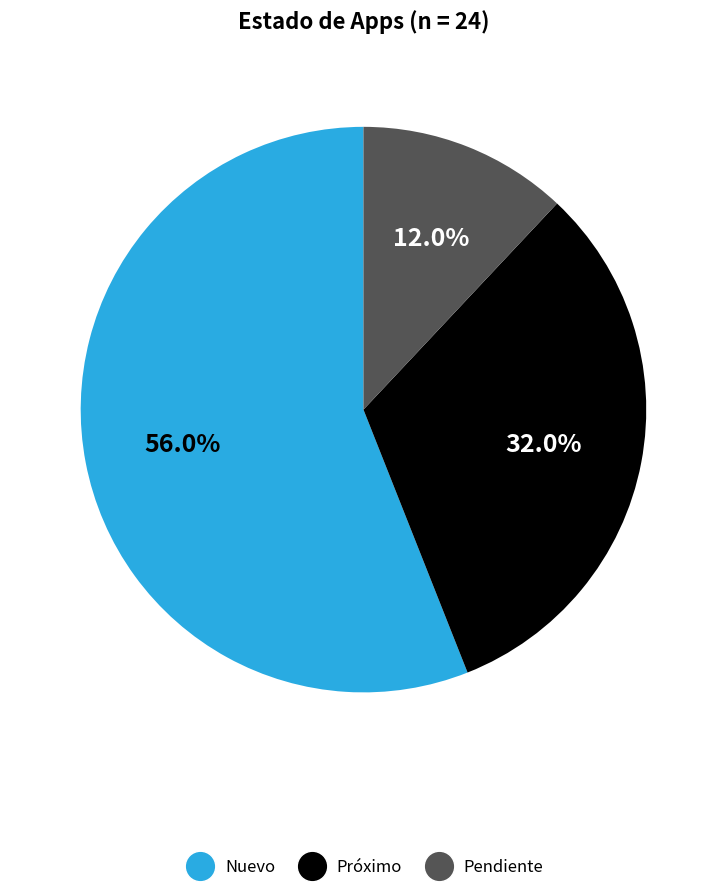

True or false: Pendiente accounts for 18% of the total.

False